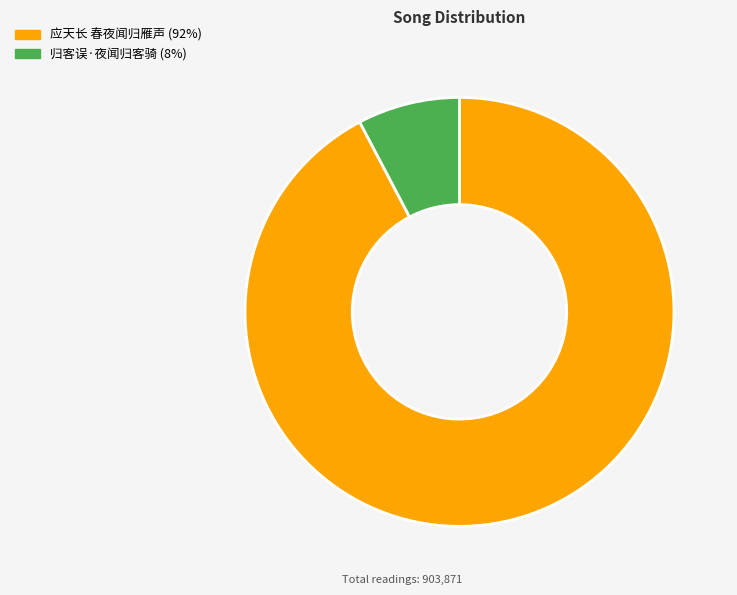

What is the smallest slice in the pie chart?

归客误·夜闻归客骑